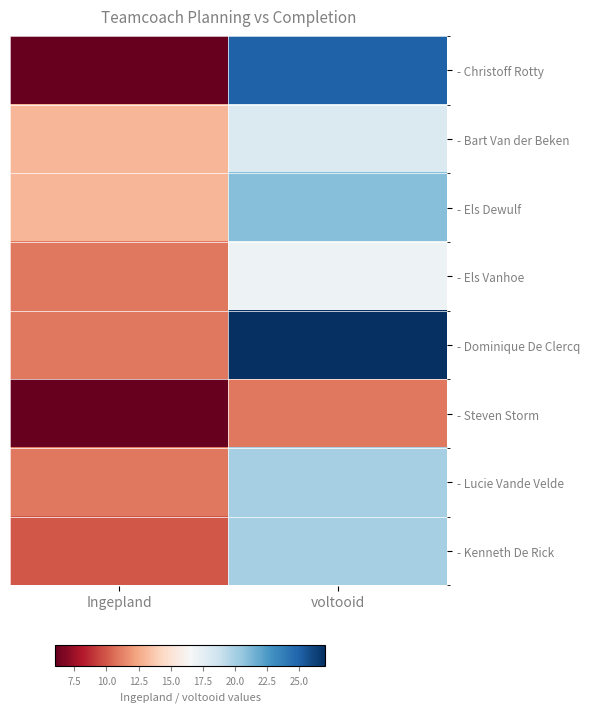

What is the total value across all series at voltooid?

159